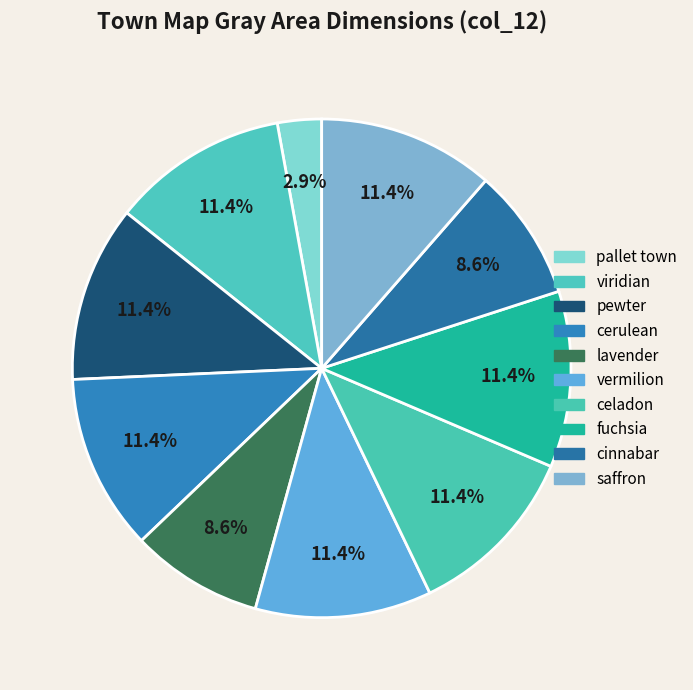

How many segments does this pie chart have?

10